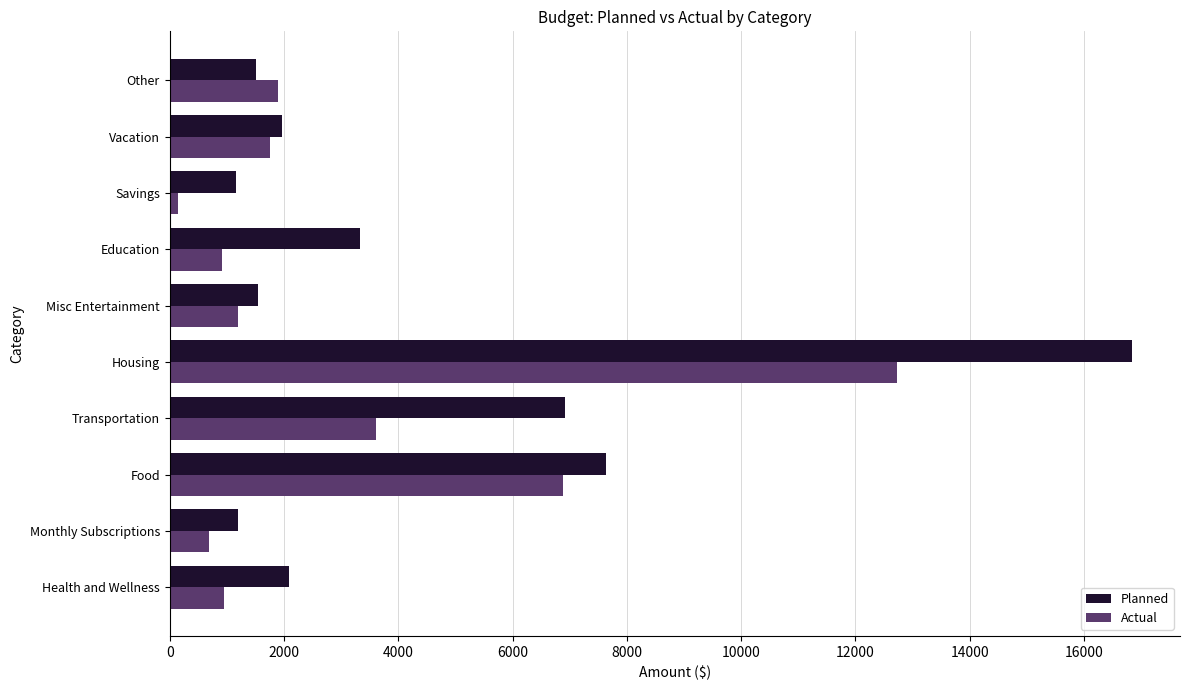

True or false: Planned has a value of 561.3 at Monthly Subscriptions.

False